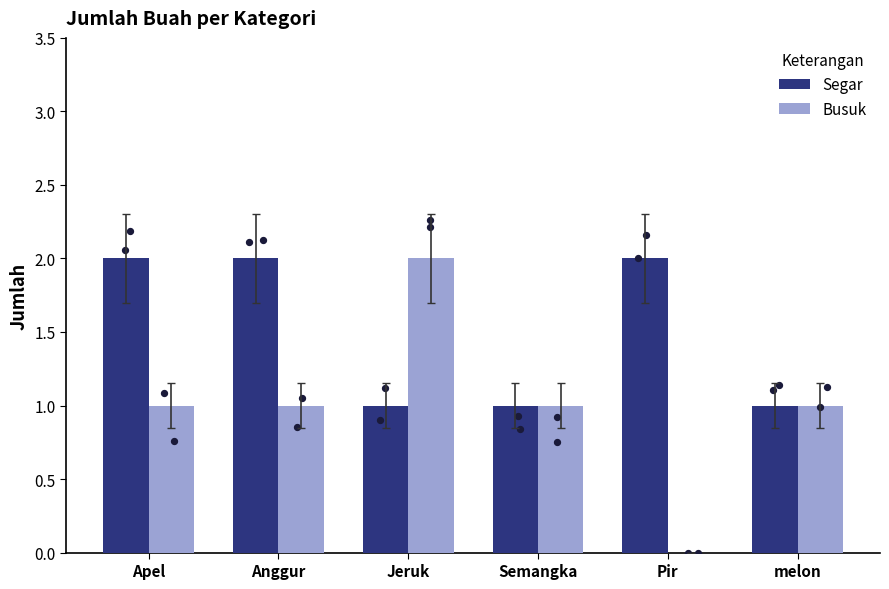

Which series has the largest total across all categories?

Segar